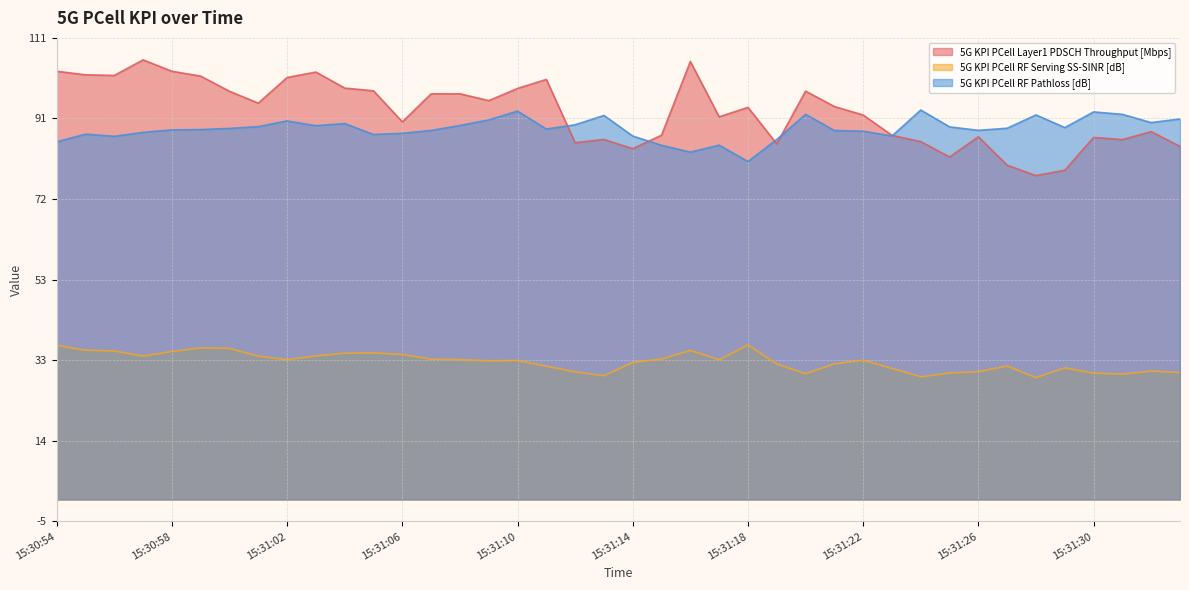

What value does the 5G KPI PCell RF Serving SS-SINR [dB] series have at 15:31:19?

32.5